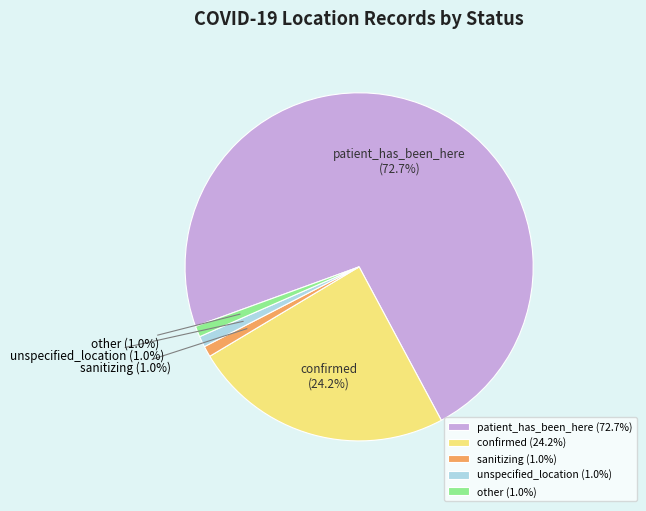

Which slice is the largest?

patient_has_been_here